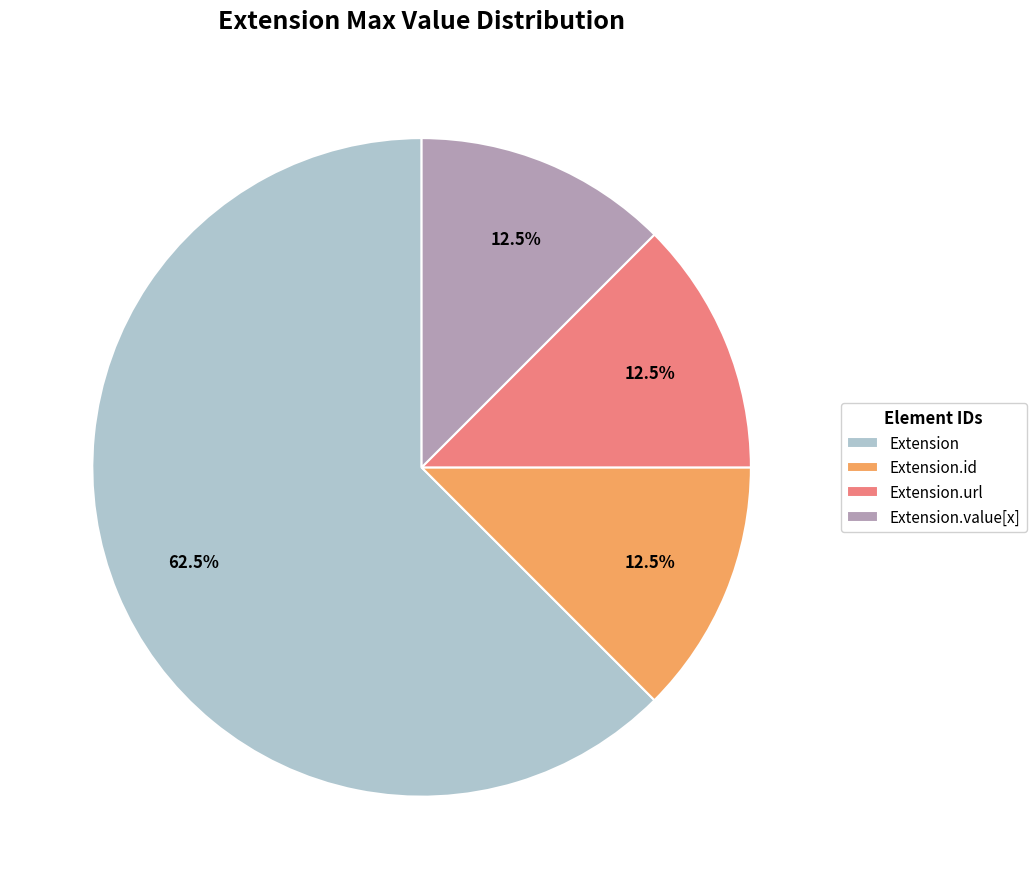

How much of the chart is everything except Extension.url?

87.5%